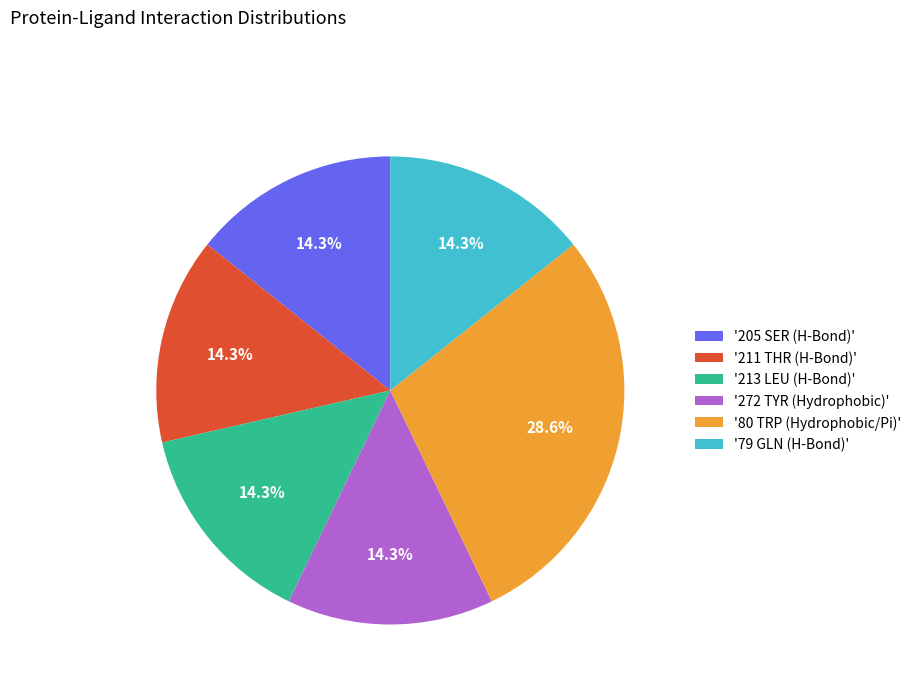

Which slice is the largest?

'80 TRP (Hydrophobic/Pi)'